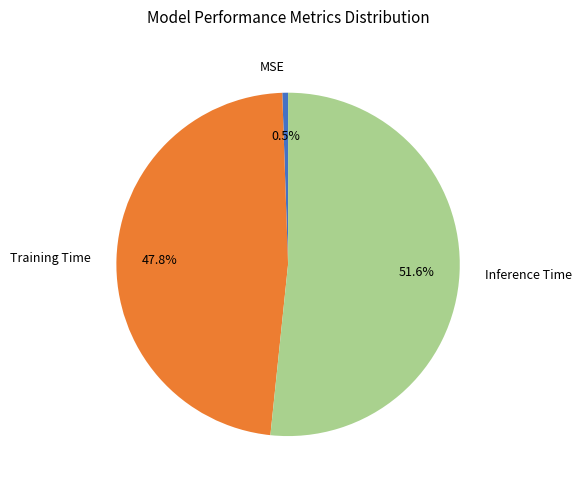

Is it true that Training Time is 48% of the pie?

True